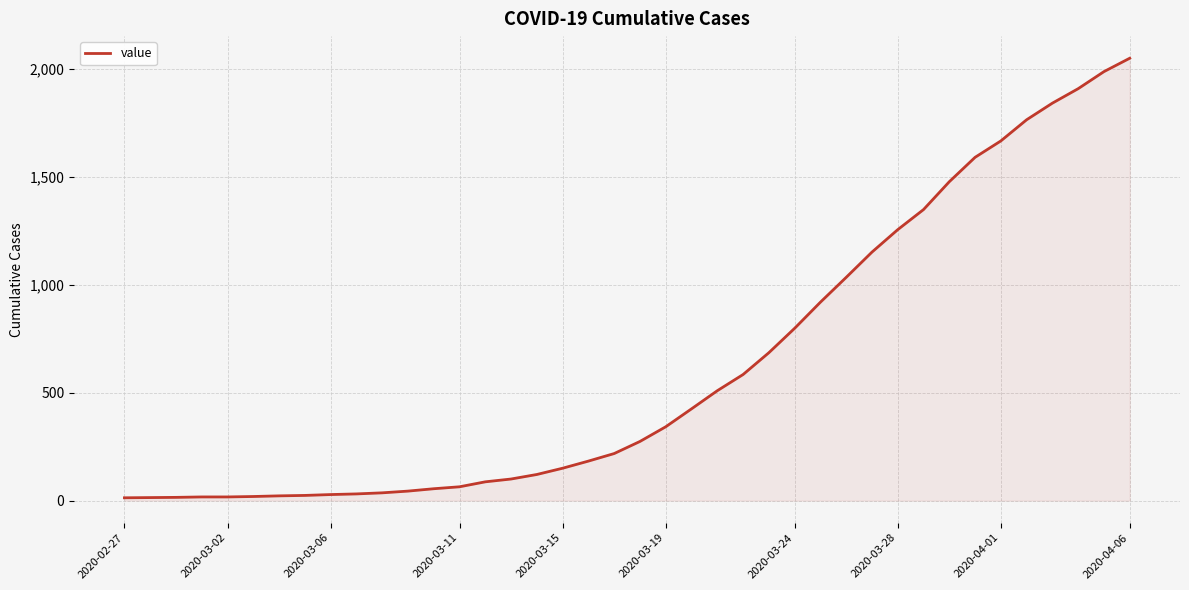

What is the maximum value shown in the chart?

2049